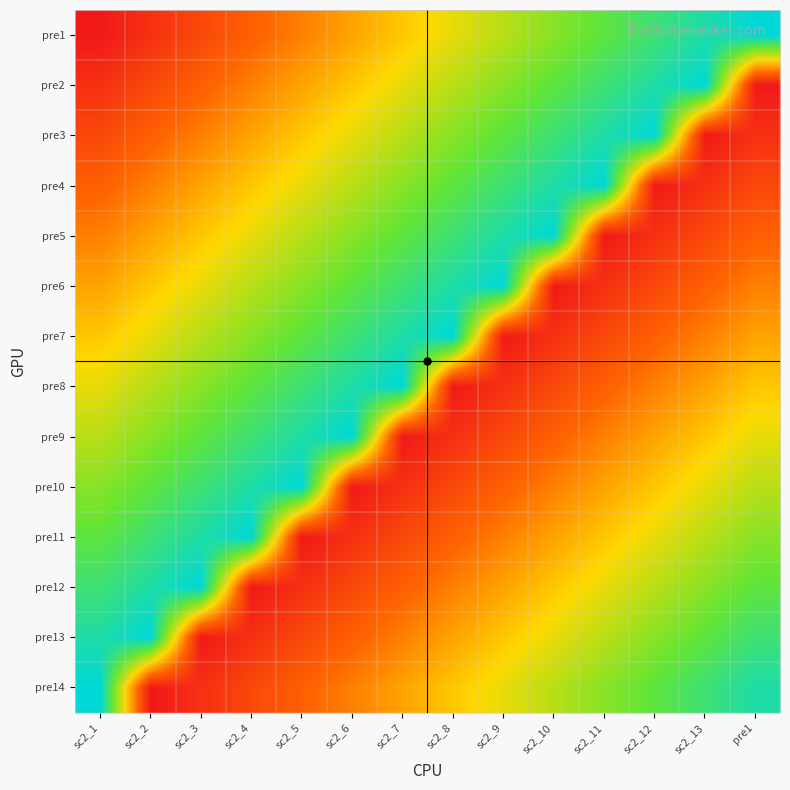

Which has a higher value, sc2_10 or sc2_8?

sc2_10